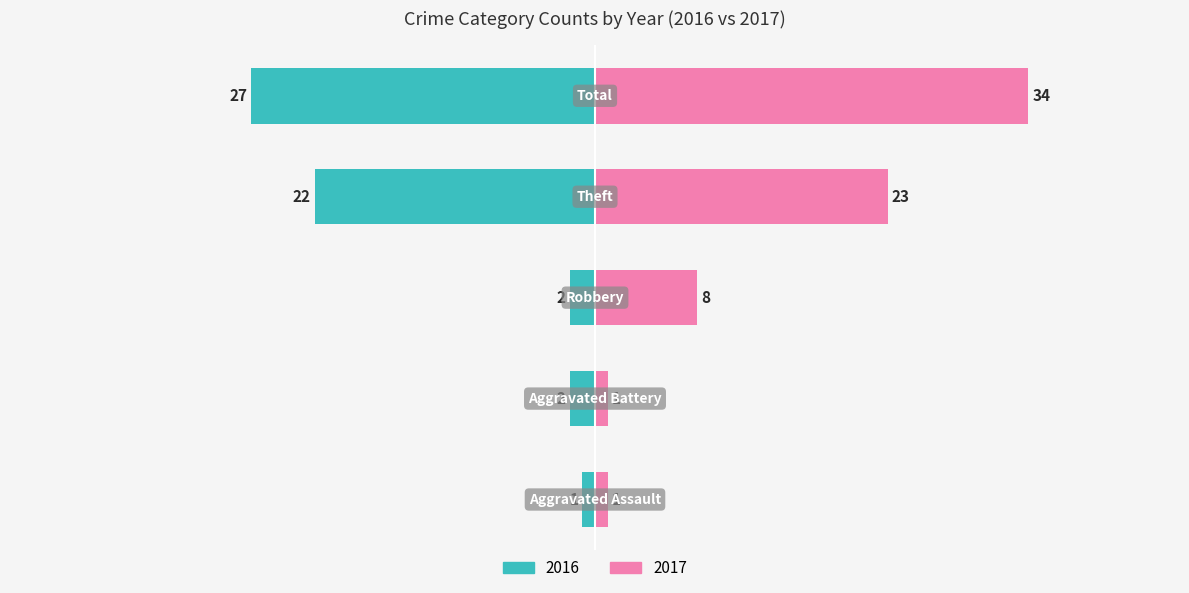

Which has a higher value, Total or Aggravated Assault?

Total